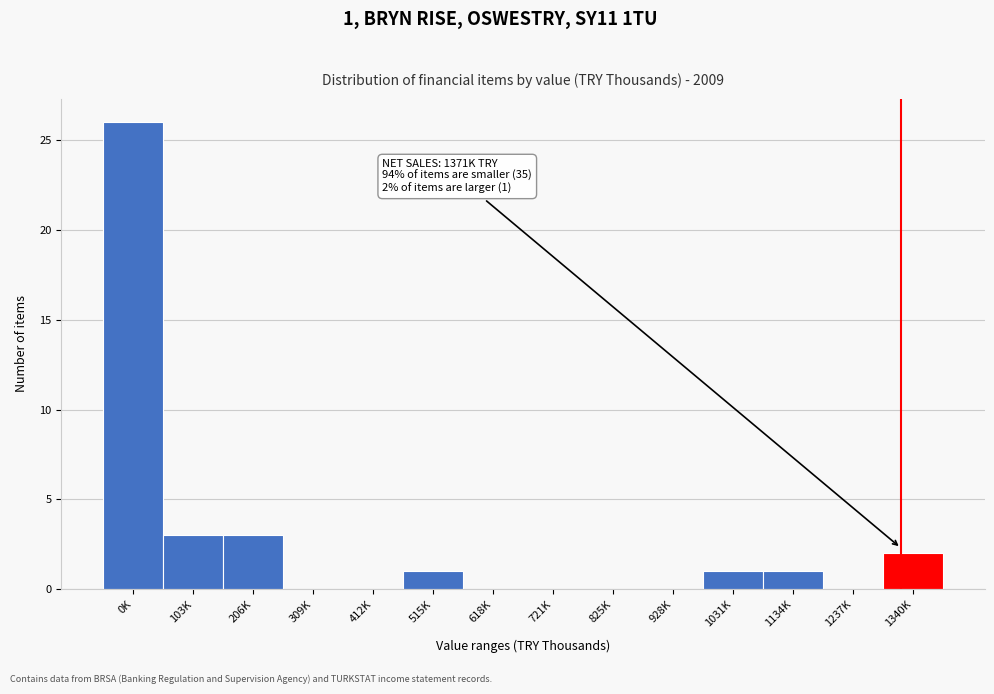

Reading left to right, transcribe all the data shown in this chart.

0K=26	103K=3	206K=3	309K=0	412K=0	515K=1	618K=0	721K=0	825K=0	928K=0	1031K=1	1134K=1	1237K=0	1340K=2